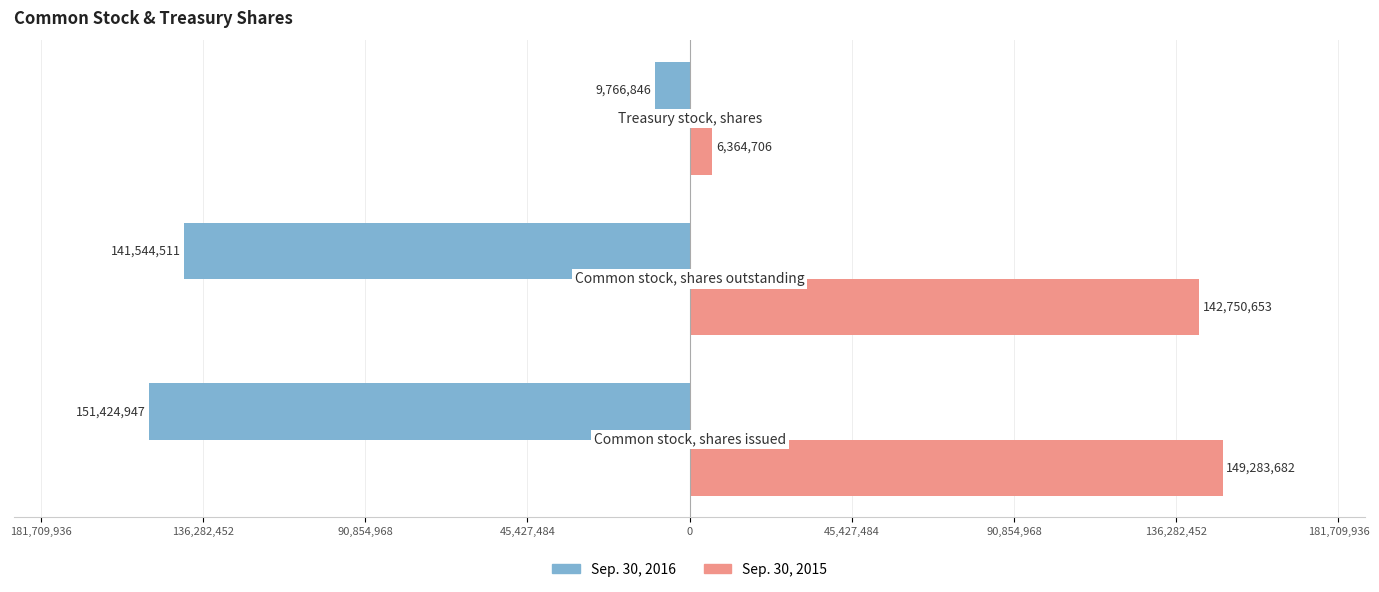

What are all the series names shown in the legend?

Sep. 30, 2016, Sep. 30, 2015